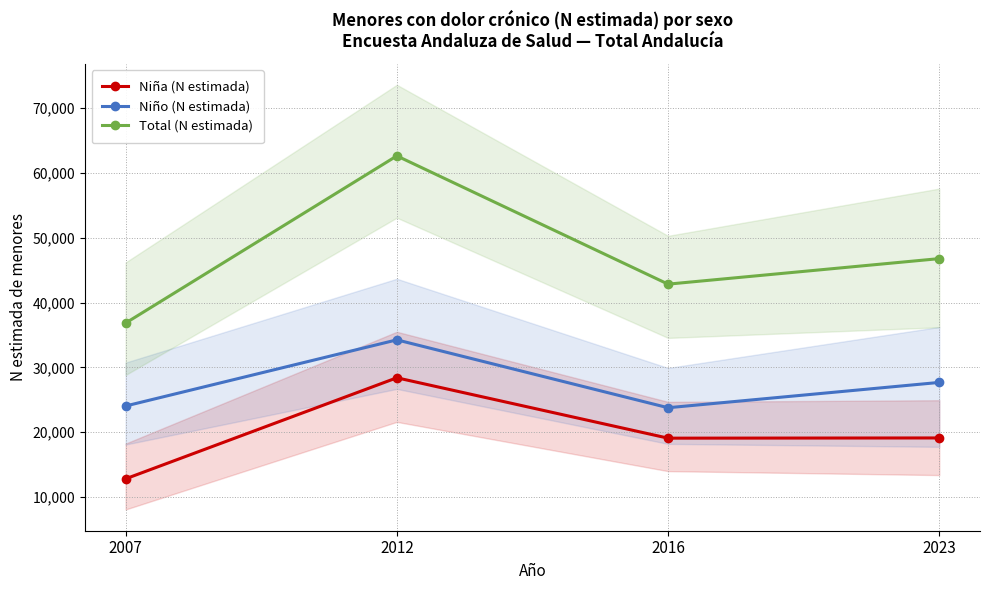

In Niña (N estimada), how many points are higher than both neighbors (excluding endpoints)?

1